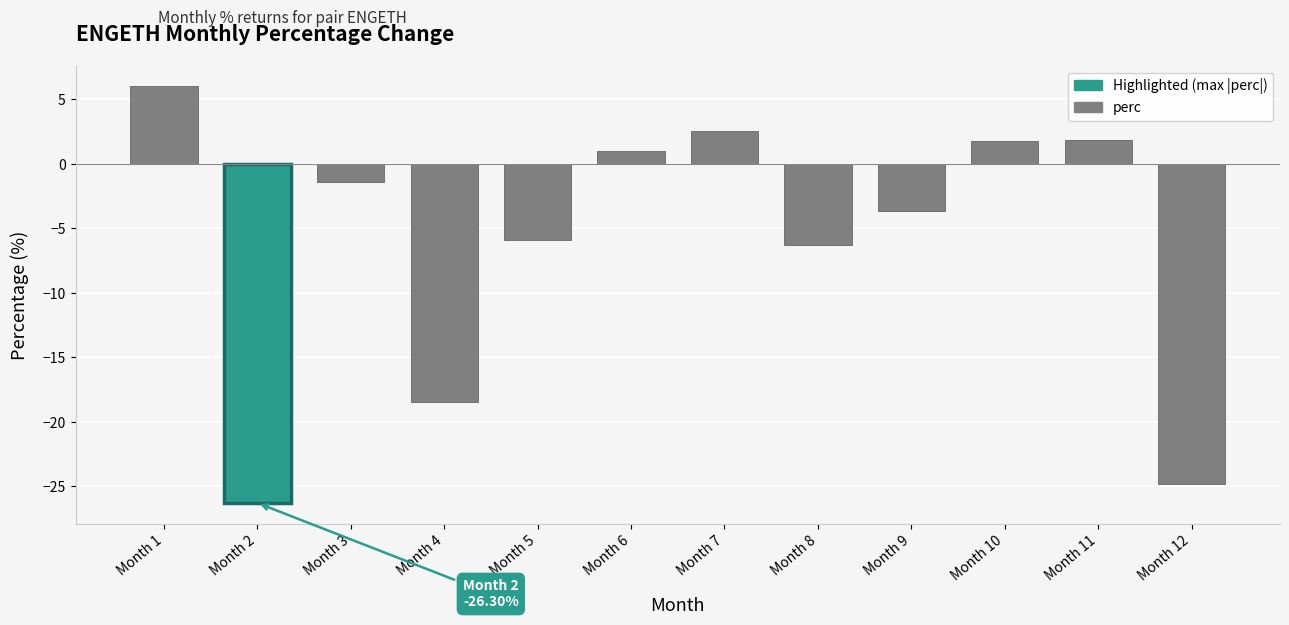

What is the value of the 7th bar from the left?

2.6